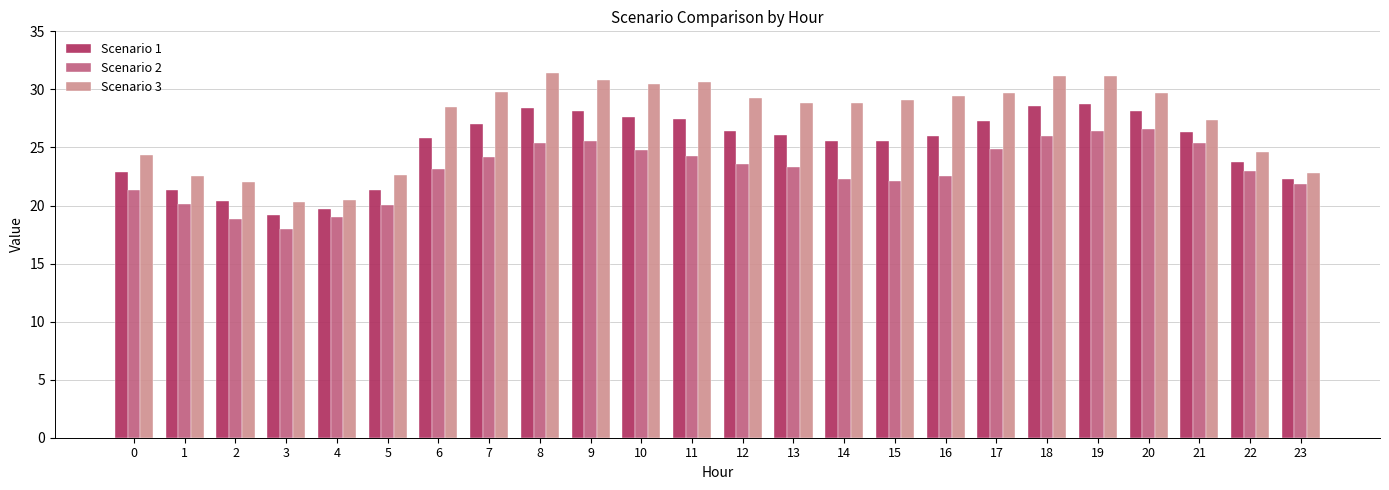

What is the total value across all series at 21?

79.1